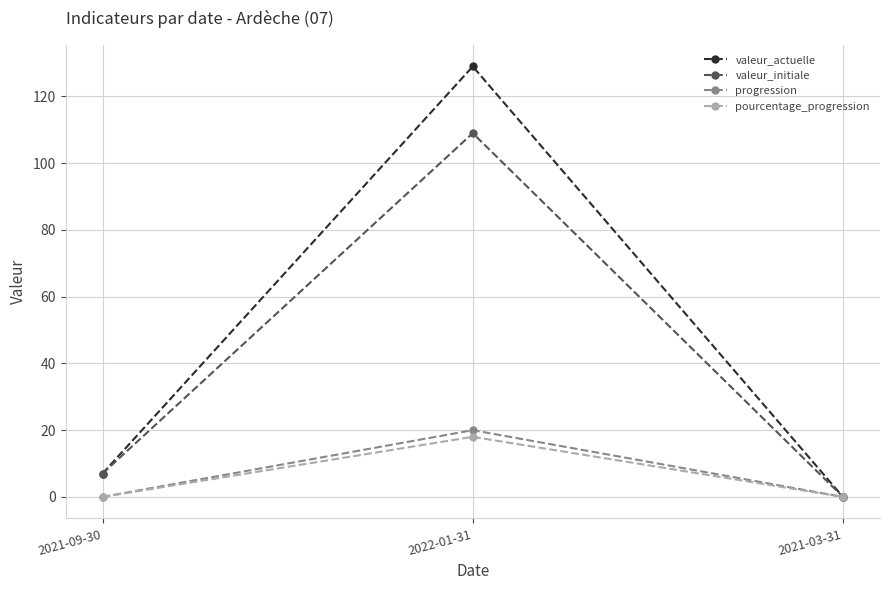

Reading left to right, list all the values displayed in this chart.

valeur_actuelle: 7	129	0
valeur_initiale: 7	109	0
progression: 0	20	0
pourcentage_progression: 0	18	0